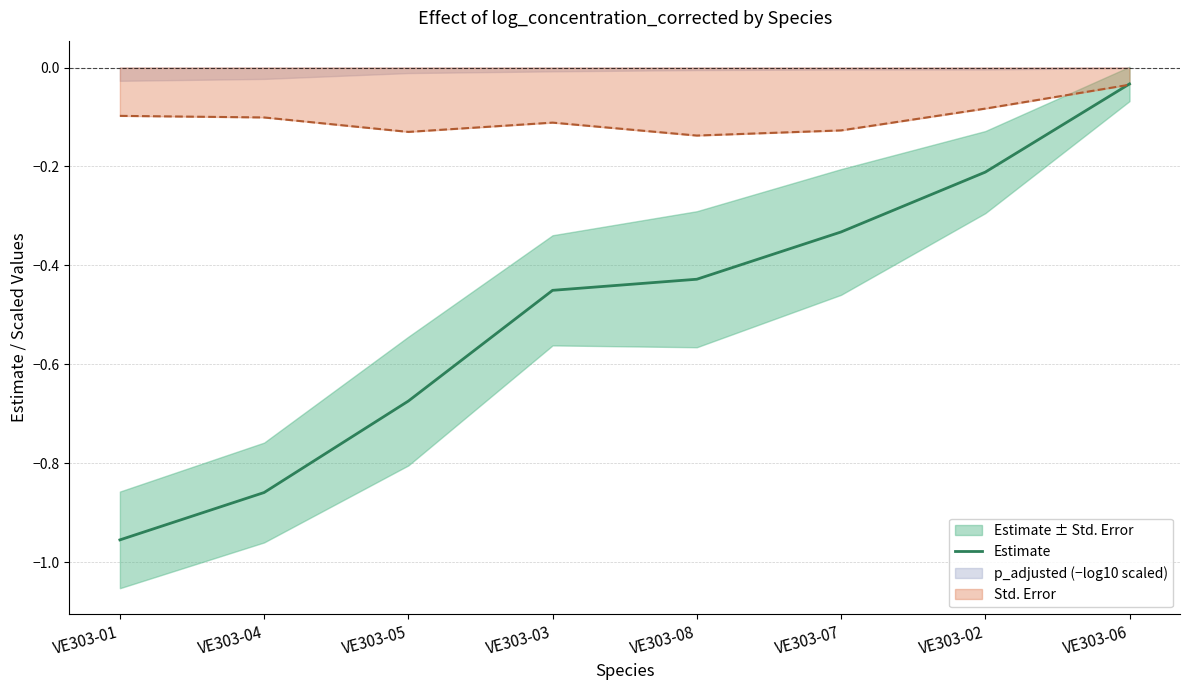

Reading left to right, extract all data points from this chart.

-1.0	-0.9	-0.7	-0.5	-0.4	-0.3	-0.2	-0.0